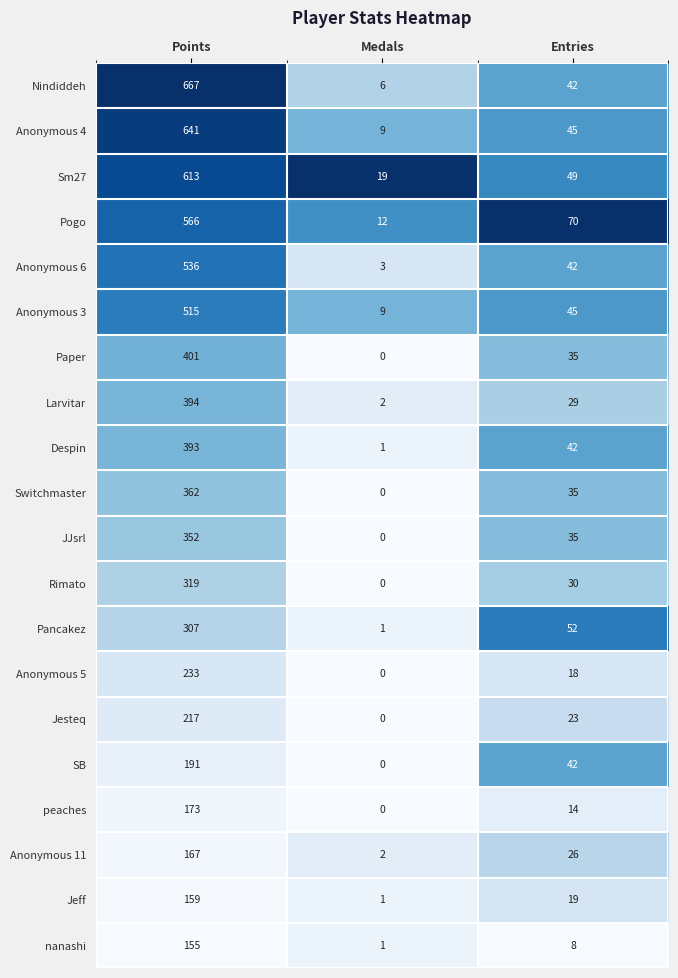

Rank the series by their maximum value, from lowest to highest.

nanashi, Jeff, Anonymous 11, peaches, SB, Jesteq, Anonymous 5, Pancakez, Rimato, JJsrl, Switchmaster, Despin, Larvitar, Paper, Anonymous 3, Anonymous 6, Pogo, Sm27, Anonymous 4, Nindiddeh